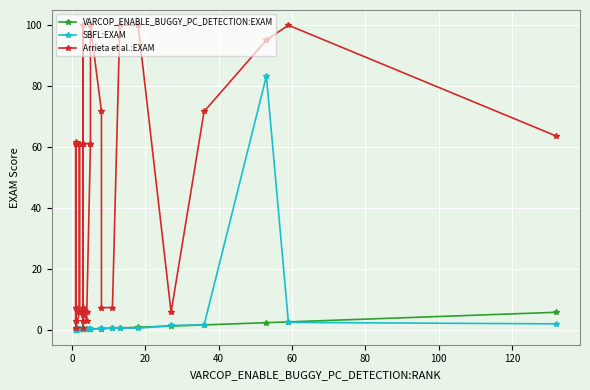

How many interior local valleys does the VARCOP_ENABLE_BUGGY_PC_DETECTION:EXAM series have?

8